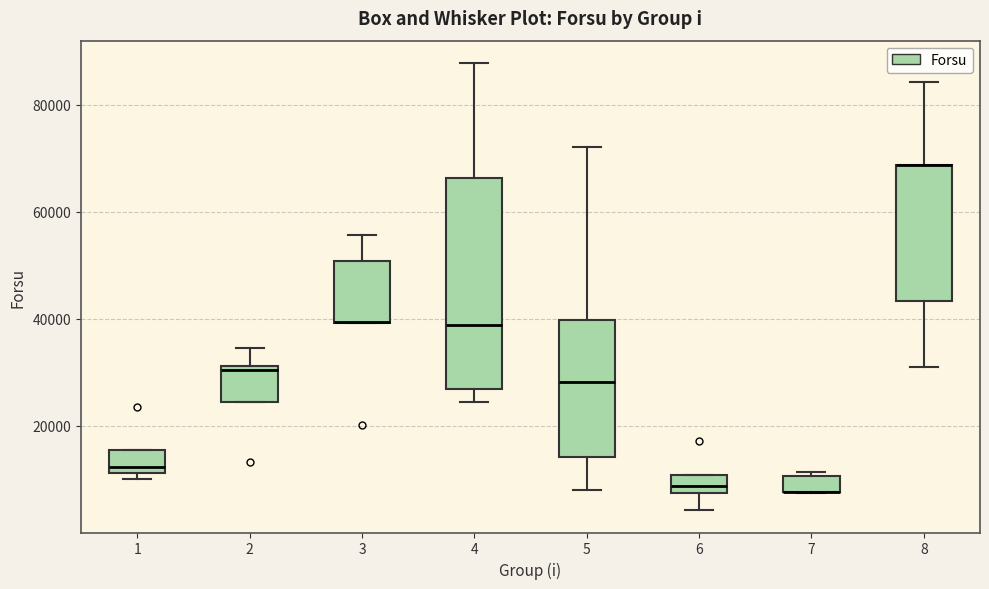

Where is the lower edge of the box at x = 3 on the y-axis? The values are not printed on the chart, so give them approximately, as read against the axis.

40000